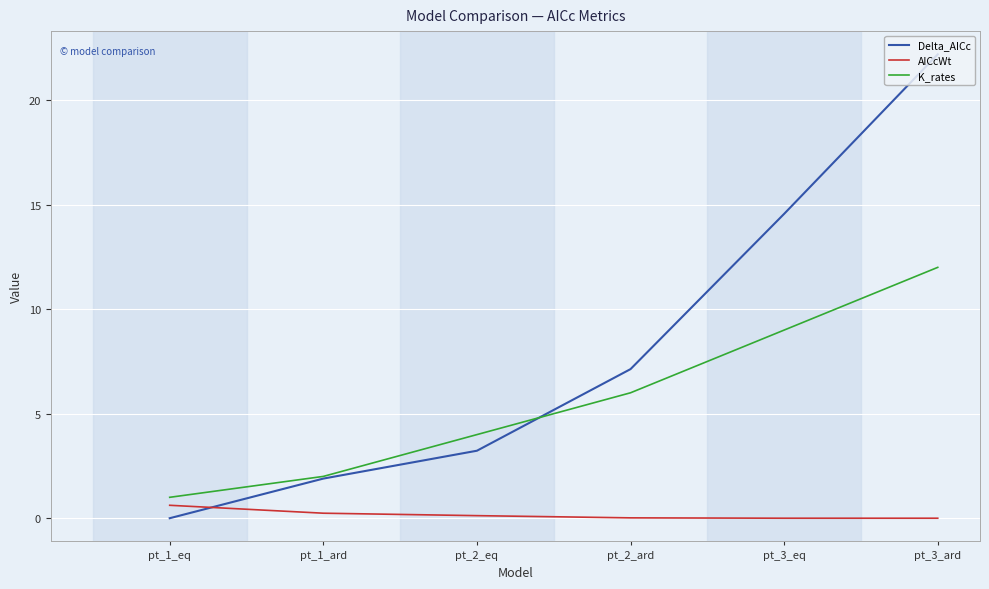

How many times do Delta_AICc and AICcWt cross each other?

1